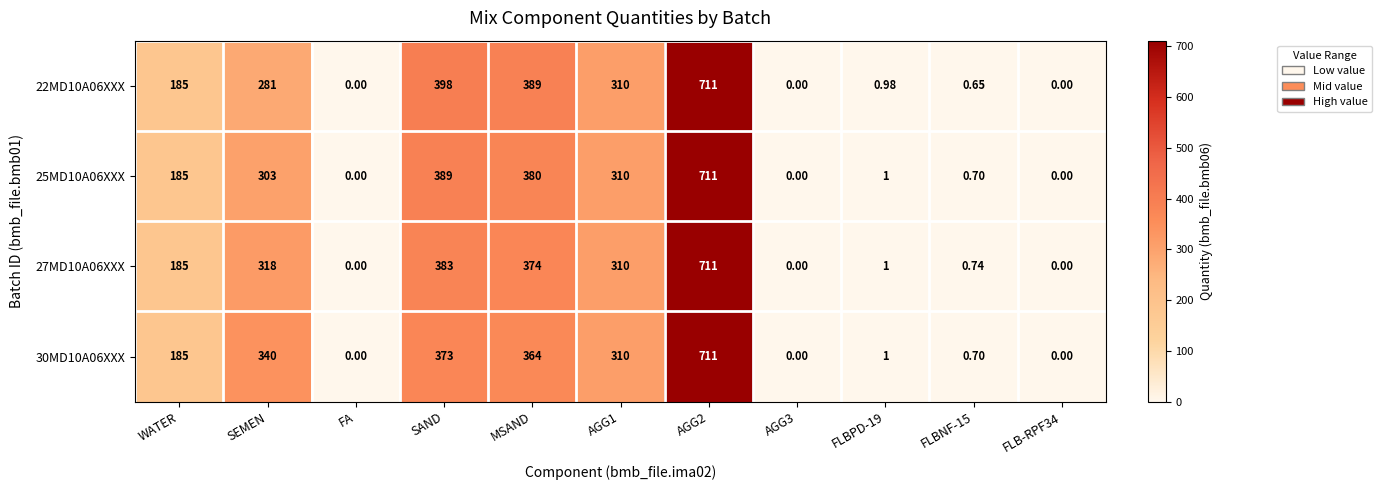

At which category is the sum across all series the highest?

AGG2